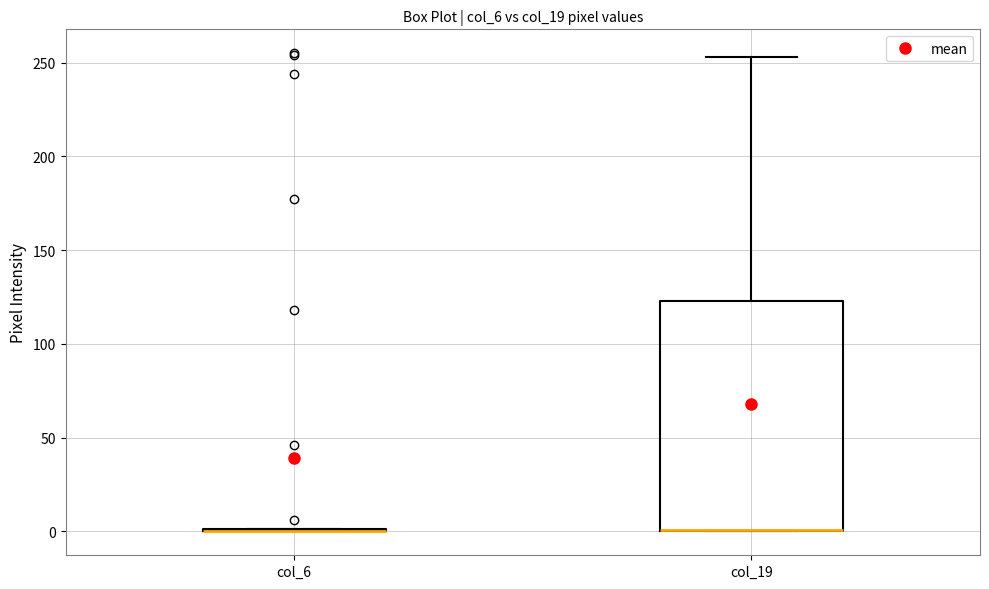

Which box is the tallest, from its lower edge to its upper edge?

col_19